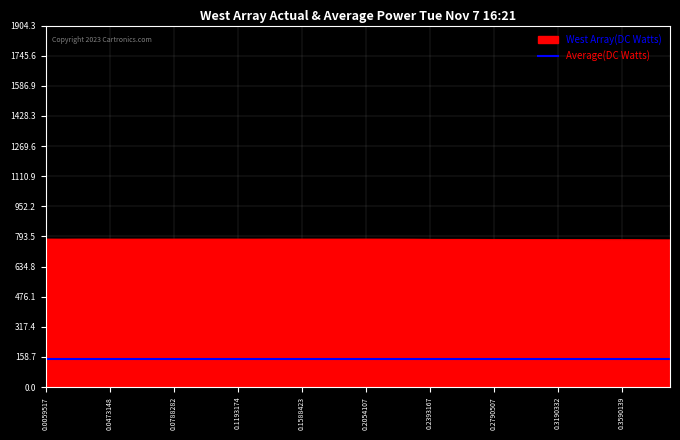

What is the lowest value of the Average(DC Watts) series?

150.0